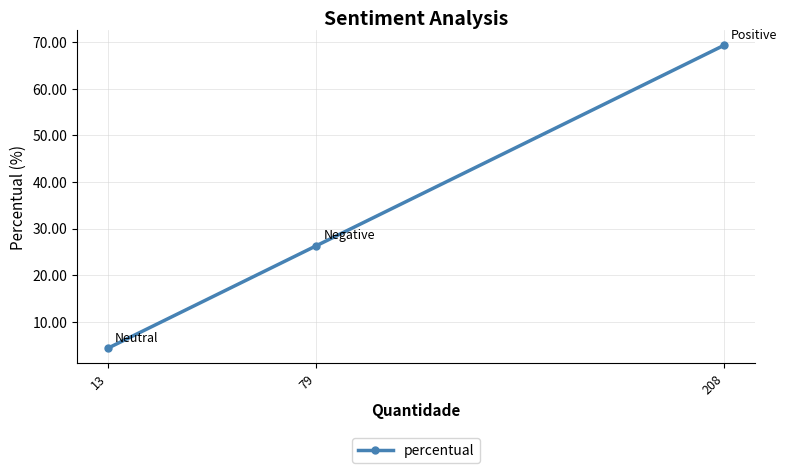

What is the ratio of the value at 79 to the value at 208?

0.4